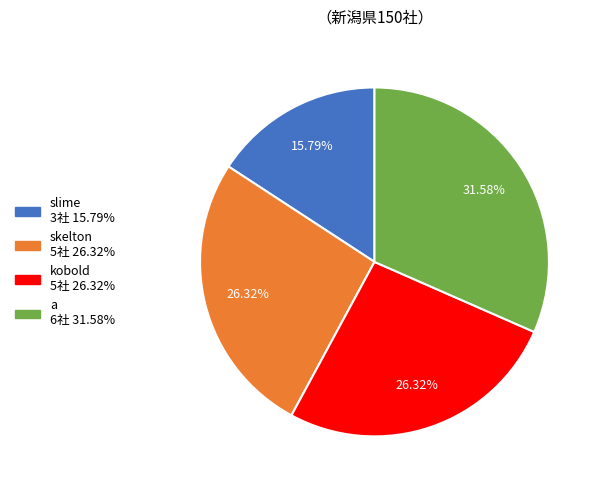

Which category has the smallest portion of the pie?

slime